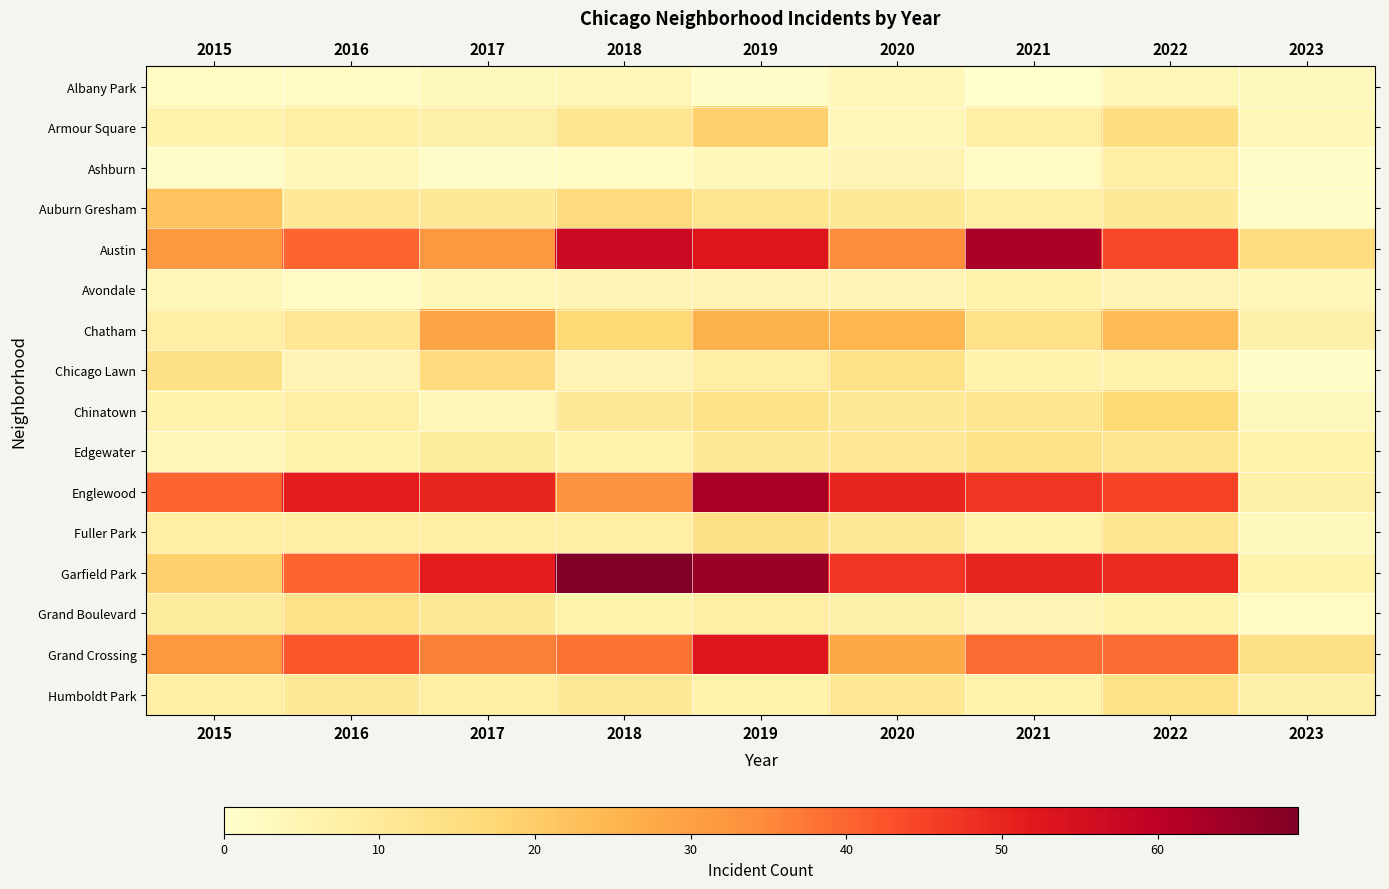

Reading right to left, what are all the values shown in this chart?

Albany Park: 2023=3	2022=4	2021=0	2020=4	2019=1	2018=4	2017=3	2016=2	2015=2
Armour Square: 2023=4	2022=15	2021=8	2020=4	2019=19	2018=12	2017=7	2016=8	2015=6
Ashburn: 2023=1	2022=8	2021=2	2020=5	2019=4	2018=2	2017=1	2016=4	2015=1
Auburn Gresham: 2023=1	2022=10	2021=8	2020=10	2019=12	2018=16	2017=10	2016=11	2015=22
Austin: 2023=15	2022=44	2021=63	2020=34	2019=53	2018=57	2017=32	2016=40	2015=32
Avondale: 2023=4	2022=5	2021=6	2020=5	2019=5	2018=5	2017=4	2016=2	2015=4
Chatham: 2023=7	2022=24	2021=13	2020=25	2019=26	2018=17	2017=29	2016=11	2015=8
Chicago Lawn: 2023=1	2022=6	2021=6	2020=13	2019=8	2018=5	2017=16	2016=5	2015=14
Chinatown: 2023=3	2022=17	2021=12	2020=10	2019=13	2018=10	2017=4	2016=8	2015=6
Edgewater: 2023=6	2022=12	2021=13	2020=11	2019=10	2018=6	2017=9	2016=6	2015=4
Englewood: 2023=7	2022=45	2021=47	2020=50	2019=63	2018=33	2017=50	2016=51	2015=40
Fuller Park: 2023=3	2022=12	2021=6	2020=10	2019=14	2018=8	2017=8	2016=8	2015=8
Garfield Park: 2023=6	2022=49	2021=50	2020=47	2019=65	2018=69	2017=51	2016=40	2015=19
Grand Boulevard: 2023=2	2022=6	2021=5	2020=7	2019=8	2018=6	2017=10	2016=13	2015=9
Grand Crossing: 2023=14	2022=39	2021=39	2020=28	2019=53	2018=38	2017=36	2016=42	2015=32
Humboldt Park: 2023=7	2022=13	2021=6	2020=11	2019=6	2018=10	2017=8	2016=10	2015=8